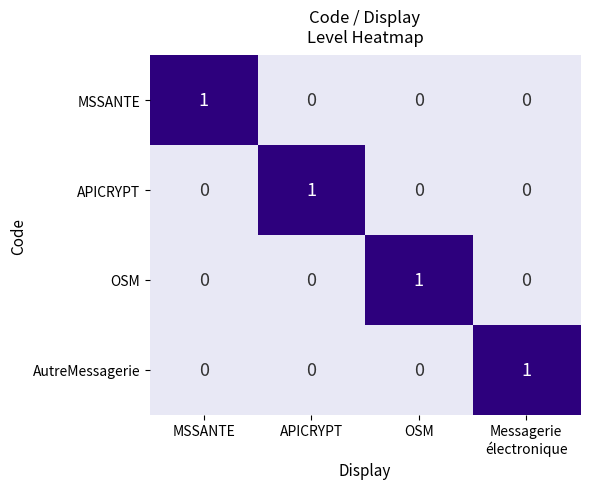

How many OSM values are between 0 and 1?

4